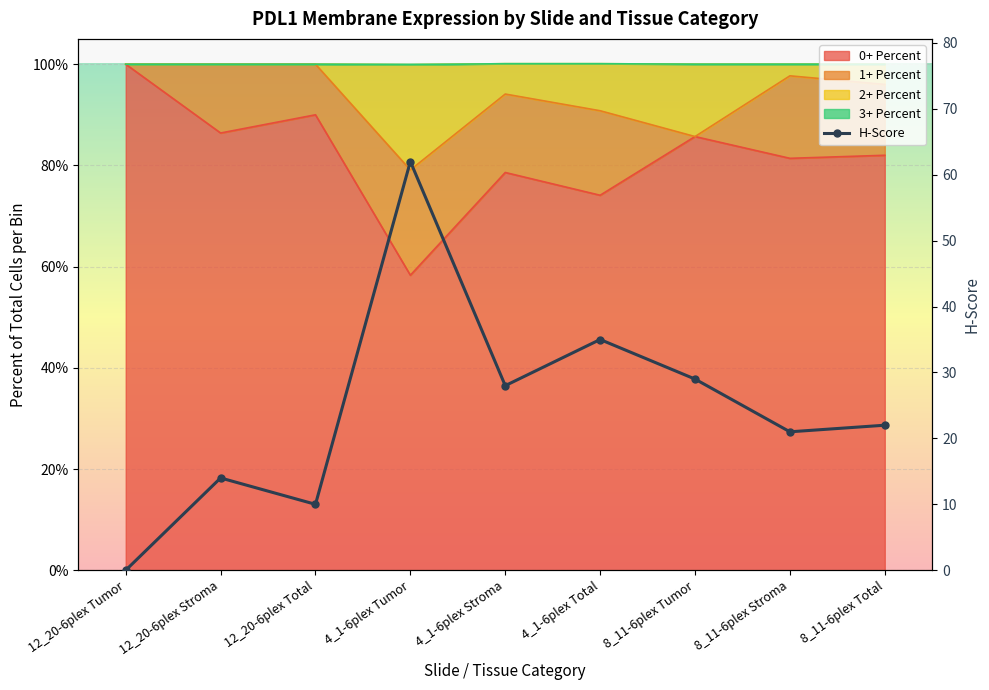

What is the label of the 4th point from the right?

4_1-6plex Total